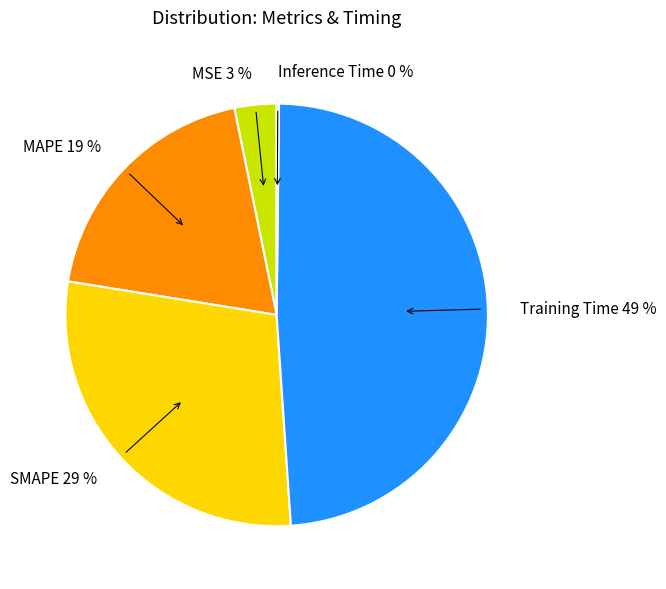

True or false: SMAPE accounts for 37% of the total.

False